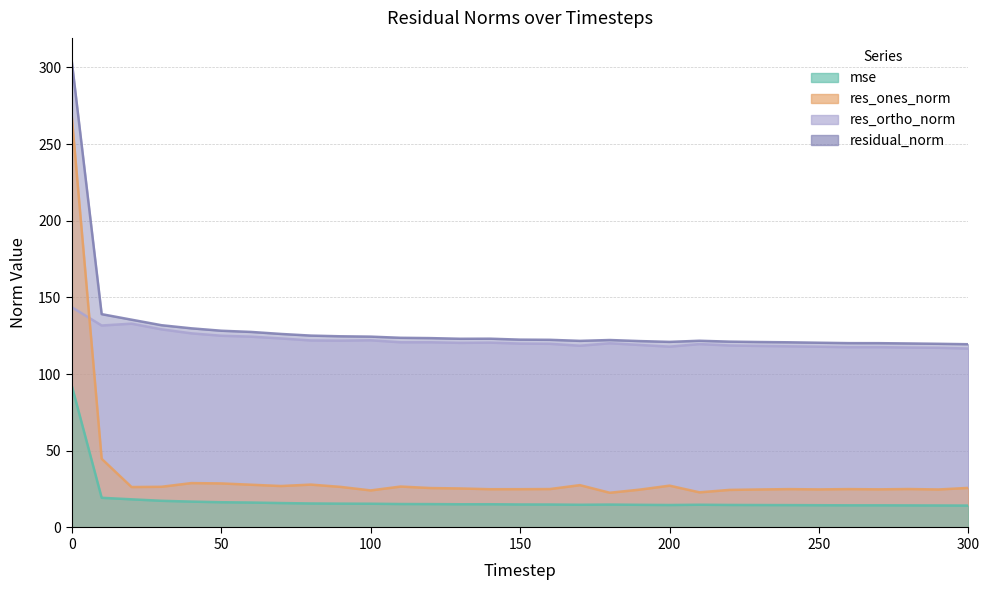

Is it true that residual_norm equals 123.7 at 110?

True